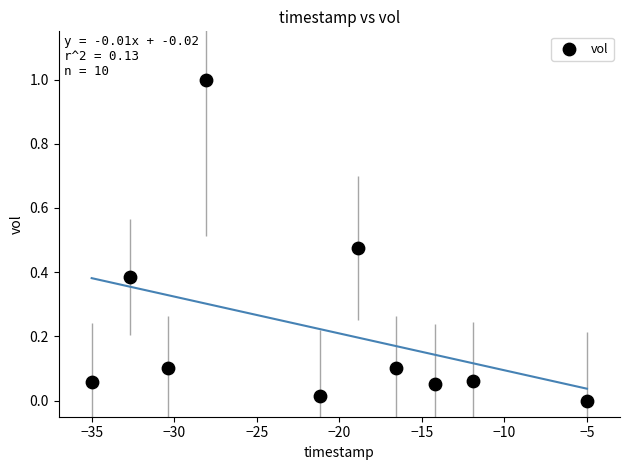

What is the range of X values (max minus min)?

30.0